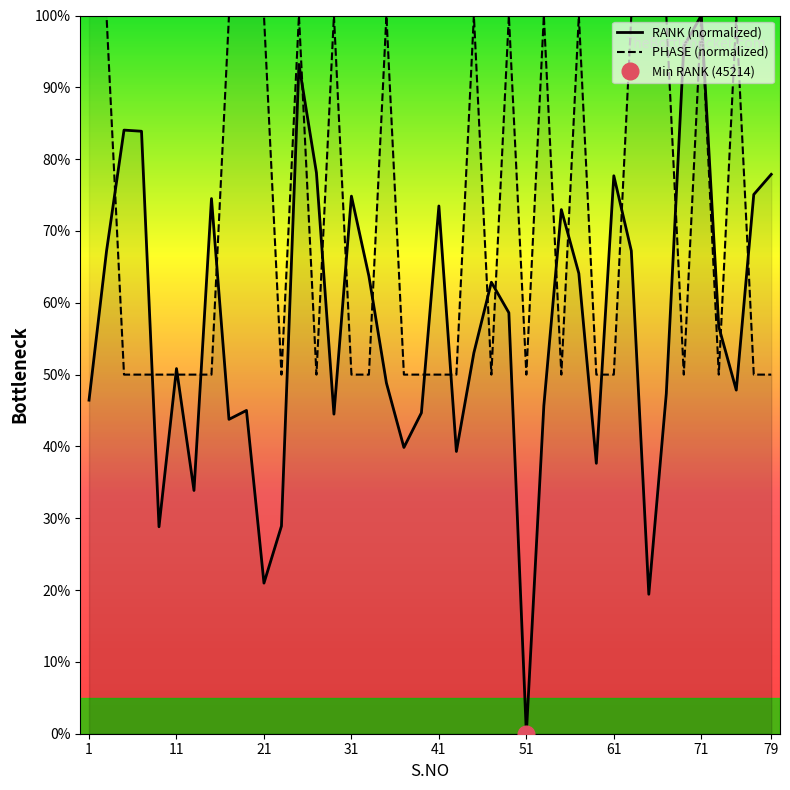

The value of PHASE (normalized) at 21 is 151.4. True or false?

False